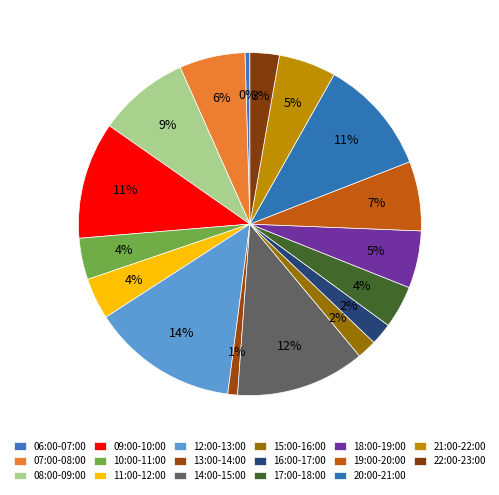

Approximately how many times larger is the value at 19:00-20:00 compared to 18:00-19:00?

1.2